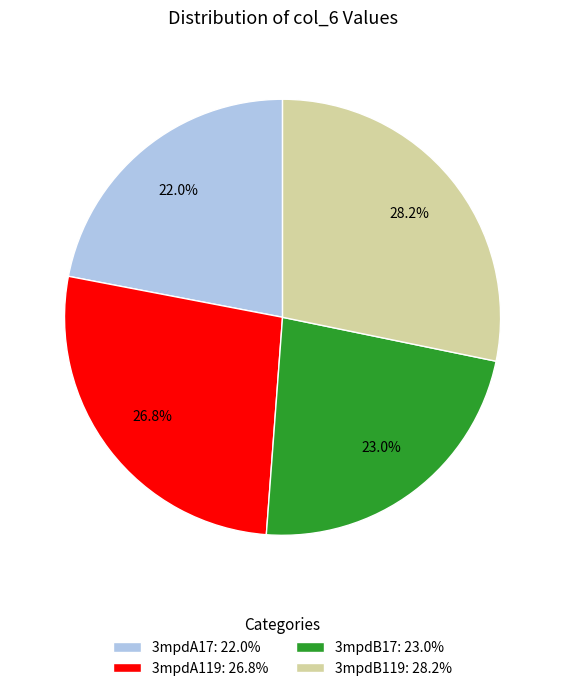

Is 3mpdB119 the majority of the pie?

No